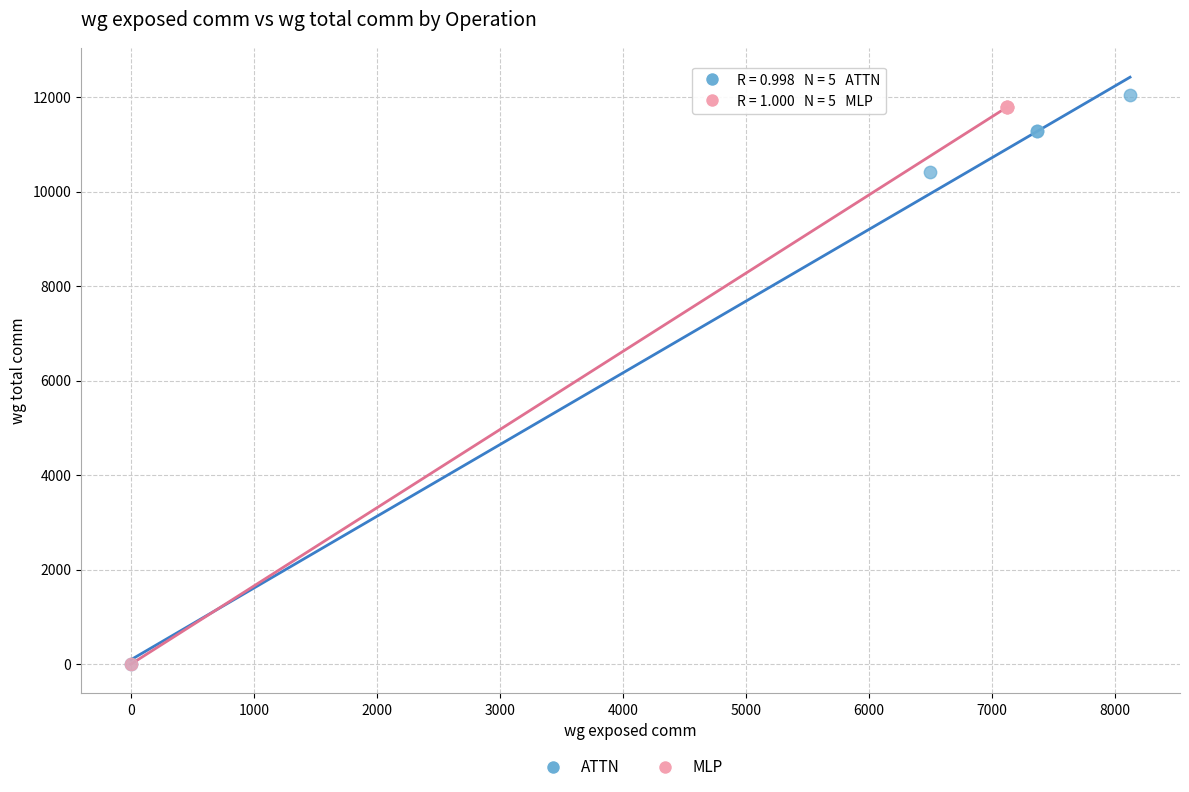

Which series contains the highest Y value?

ATTN